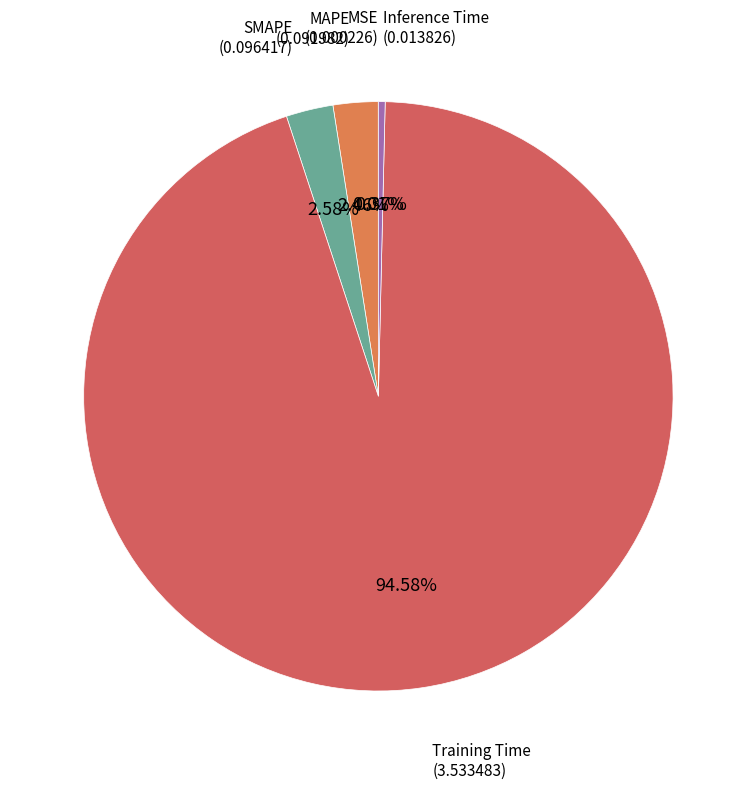

How much of the chart is everything except Training Time?

5.4%